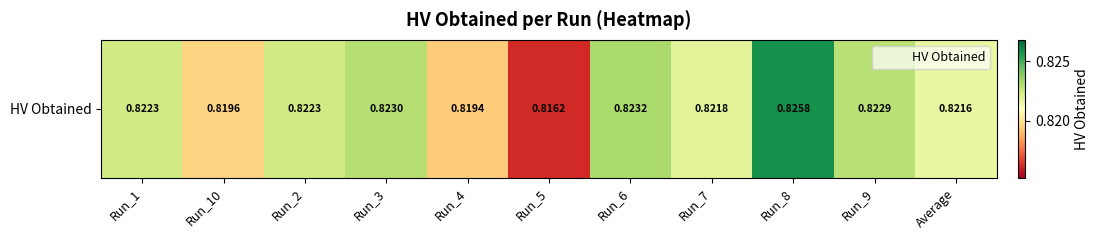

Reading left to right, transcribe all the data shown in this chart.

Run_1=0.8	Run_10=0.8	Run_2=0.8	Run_3=0.8	Run_4=0.8	Run_5=0.8	Run_6=0.8	Run_7=0.8	Run_8=0.8	Run_9=0.8	Average=0.8